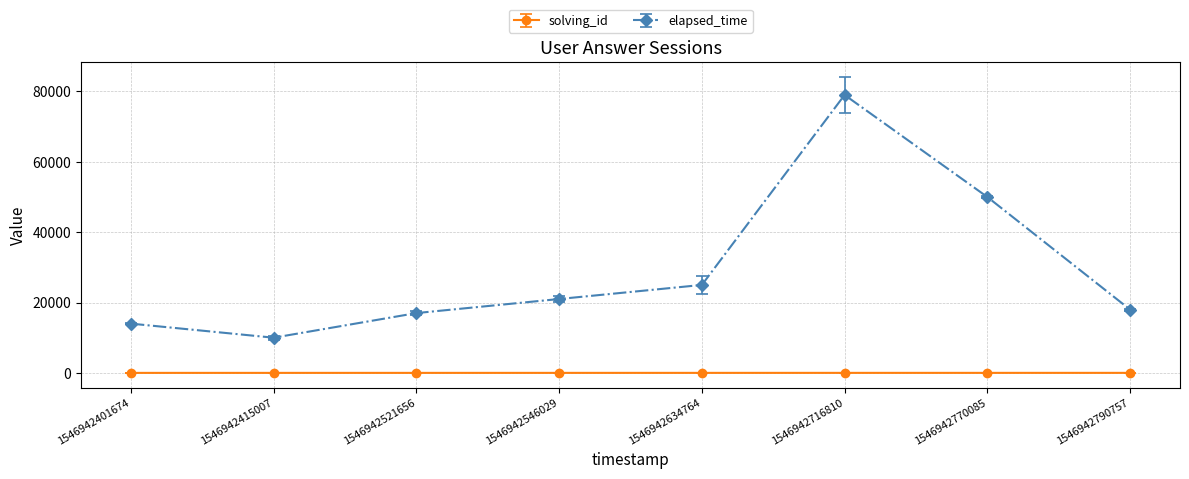

The value of solving_id at 1546942521656 is 3. True or false?

True